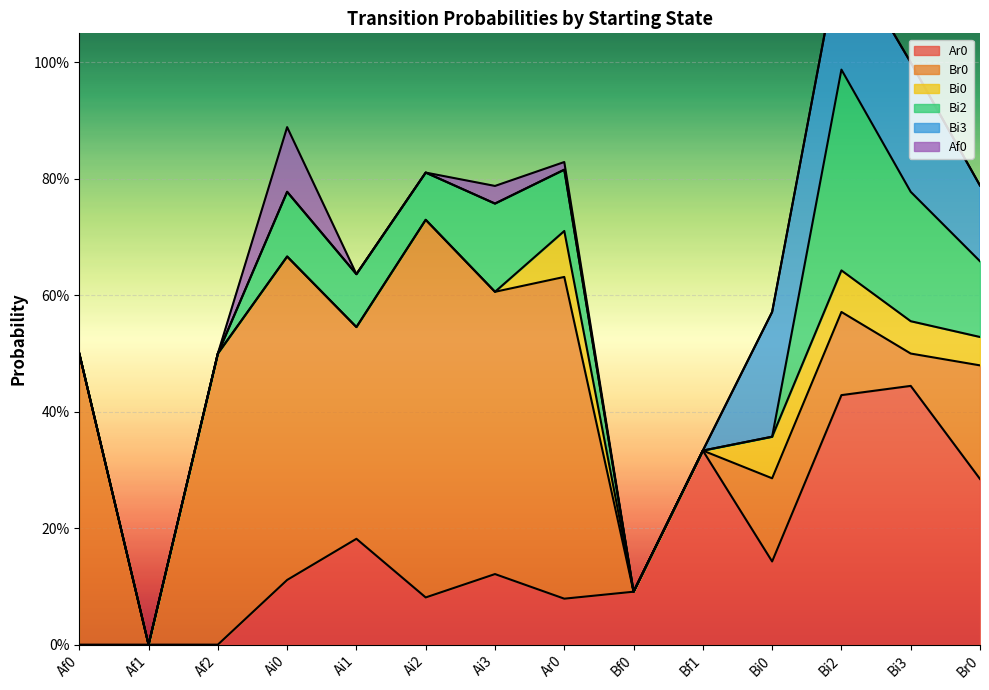

Rank the categories by Bi3 value from lowest to highest.

Af0, Af1, Af2, Ai0, Ai1, Ai2, Ai3, Ar0, Bf0, Bf1, Br0, Bi0, Bi2, Bi3